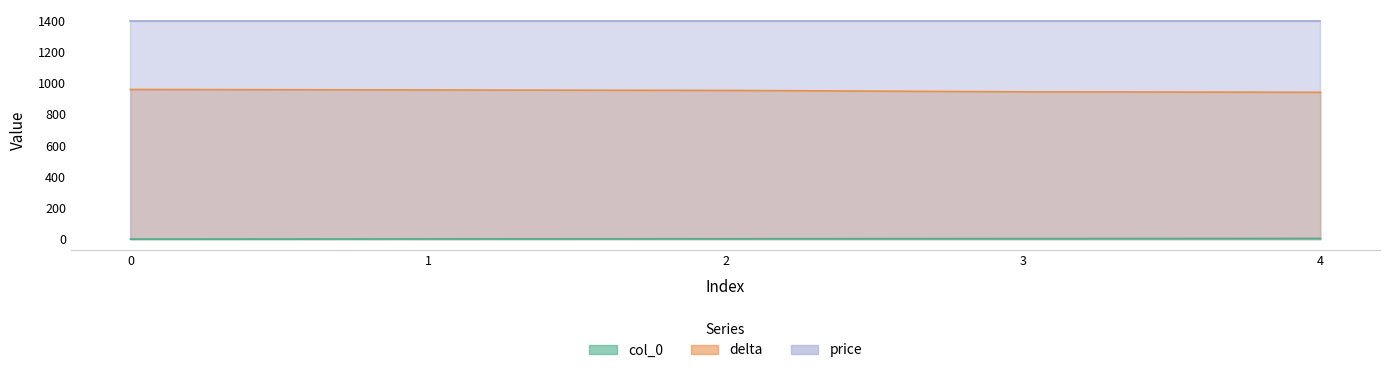

What is the sum of all col_0 values?

10